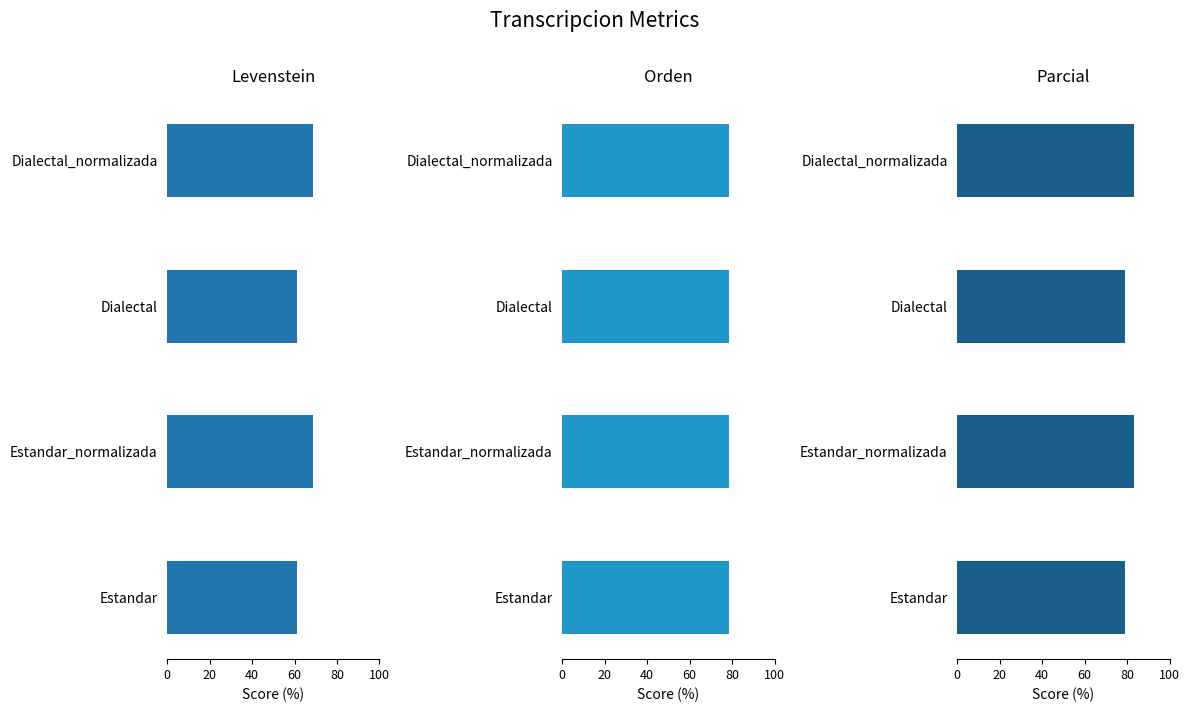

Is the value of Parcial at Dialectal greater than the value of Levenstein at Dialectal?

Yes